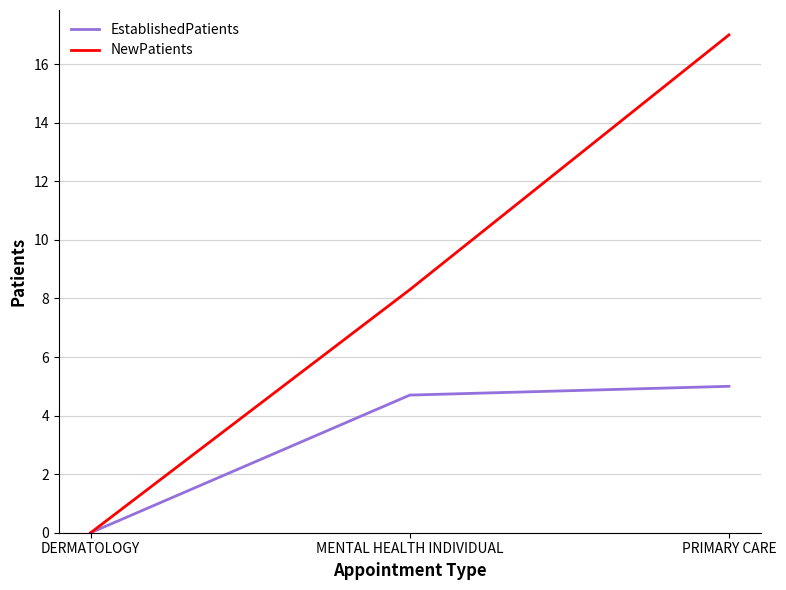

The EstablishedPatients series shows 2.9 at PRIMARY CARE. True or false?

False